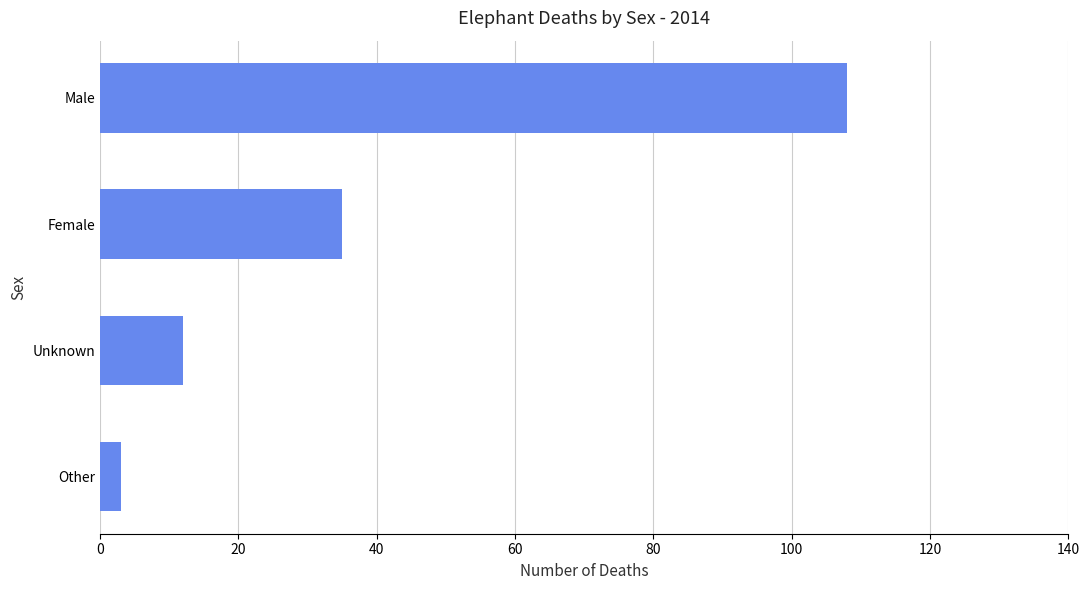

Reading top to bottom, transcribe all the data shown in this chart.

108	35	12	3